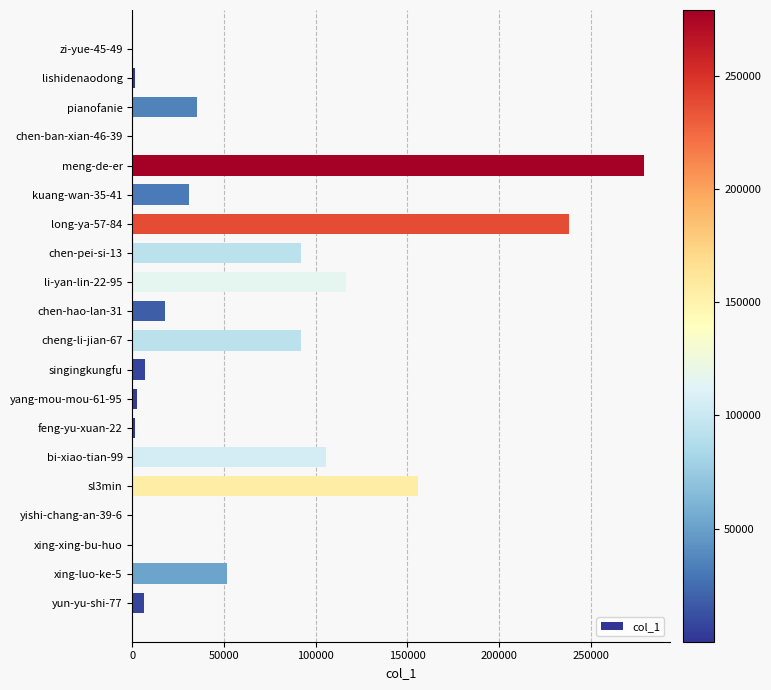

How many series are shown in this chart?

1